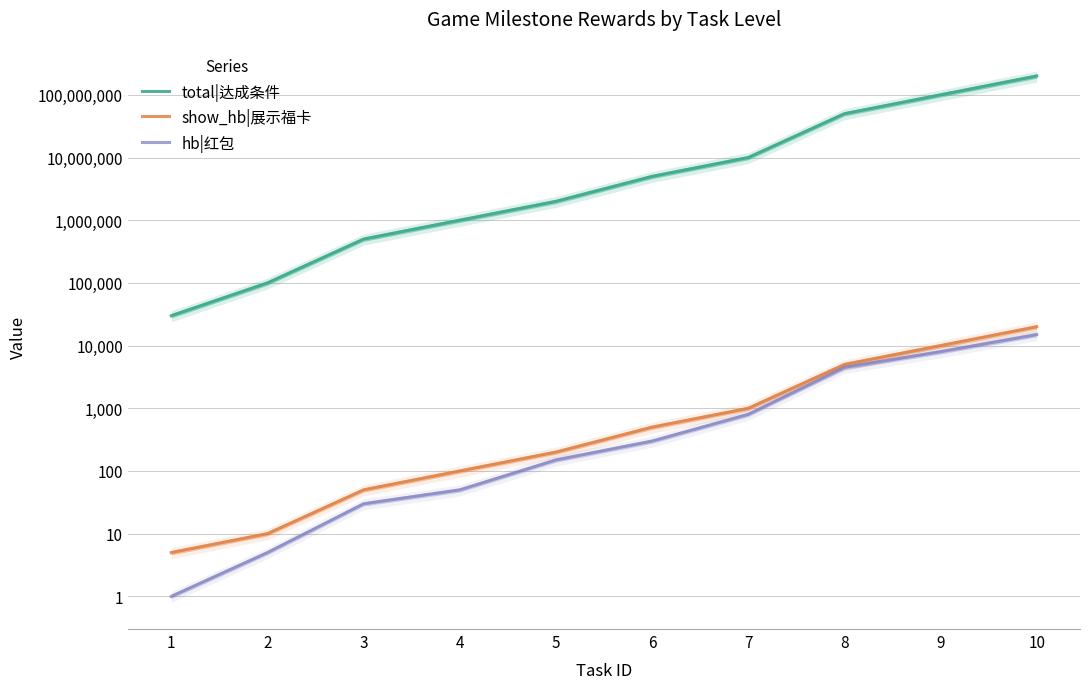

Rank the series at 9 from highest to lowest value.

total|达成条件, show_hb|展示福卡, hb|红包